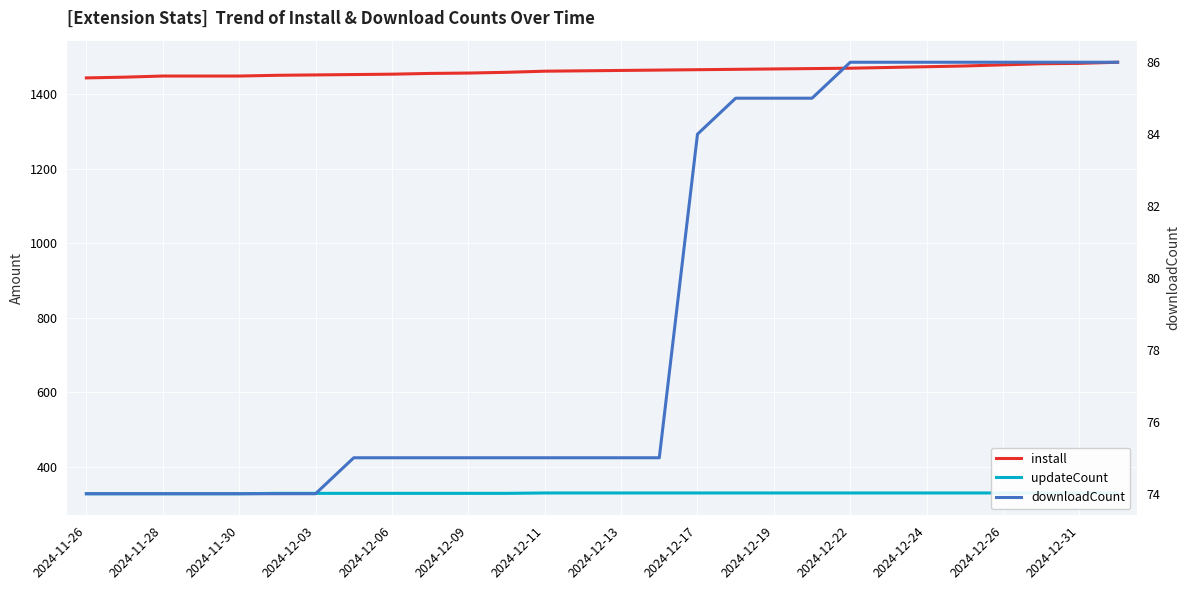

At 2024-11-26, list the series in order from smallest to largest.

downloadCount, updateCount, install